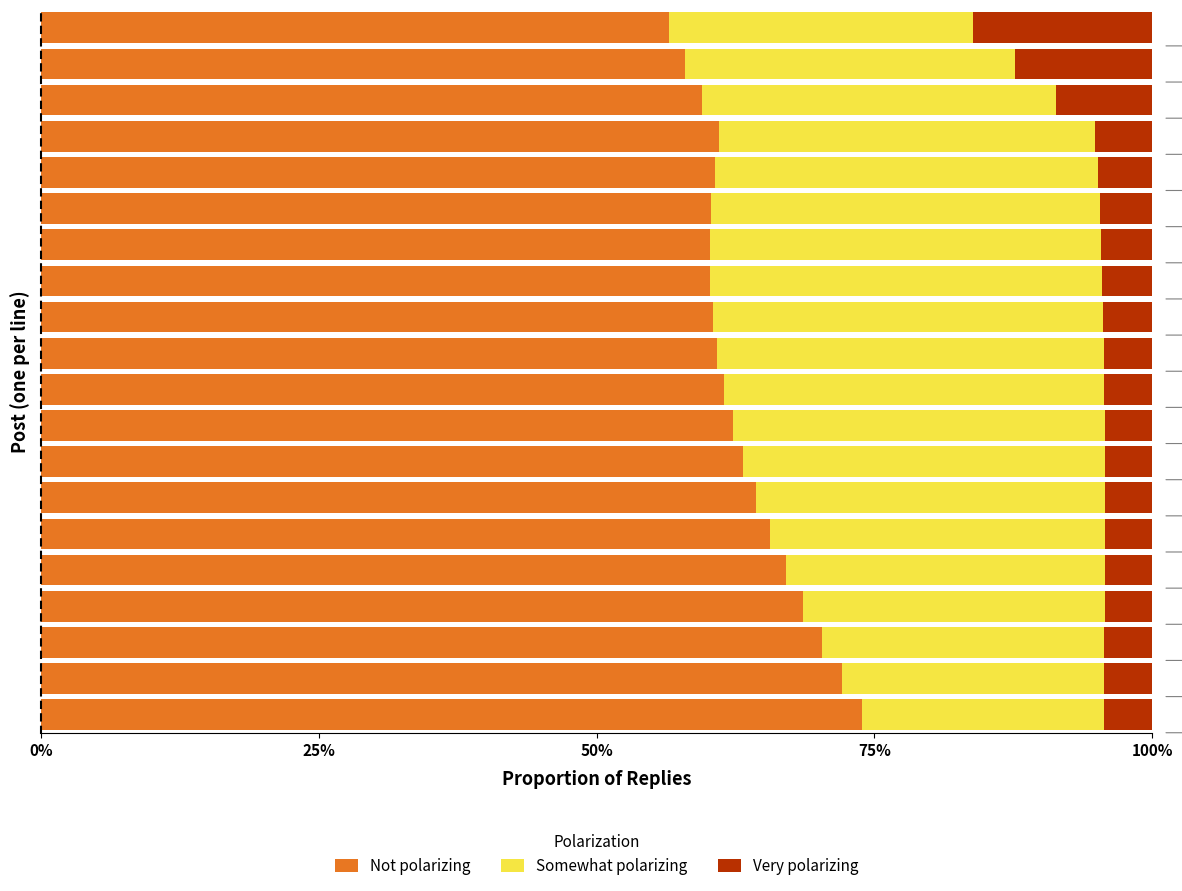

Which series has the largest total across all categories?

Not polarizing